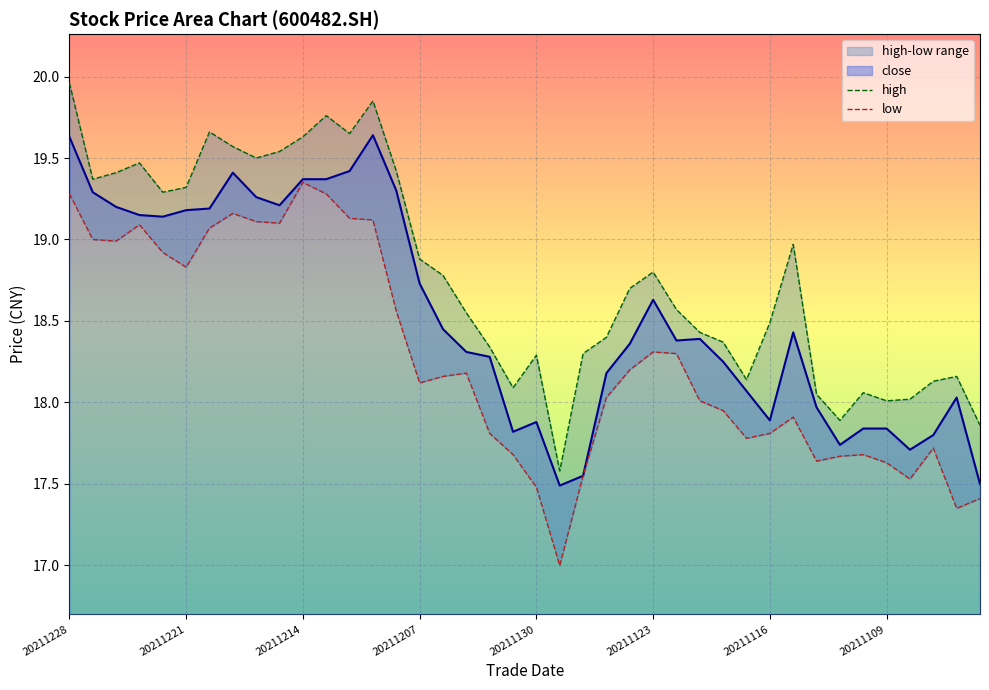

How many values in the high series exceed 18?

37